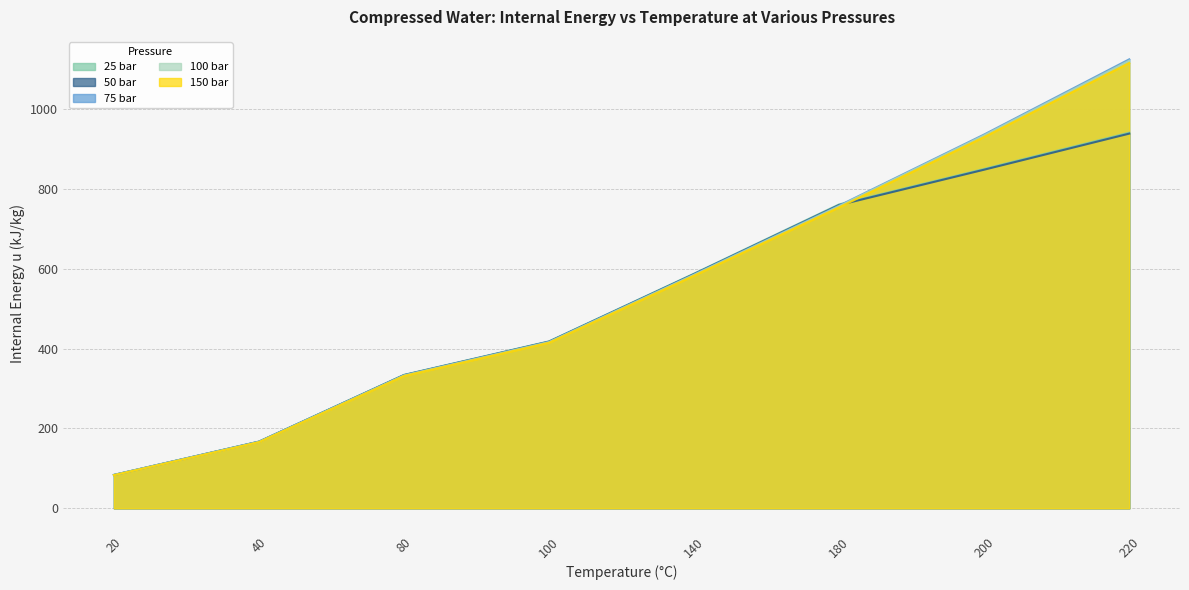

Is it true that 50 bar equals 142.2 at 20?

False